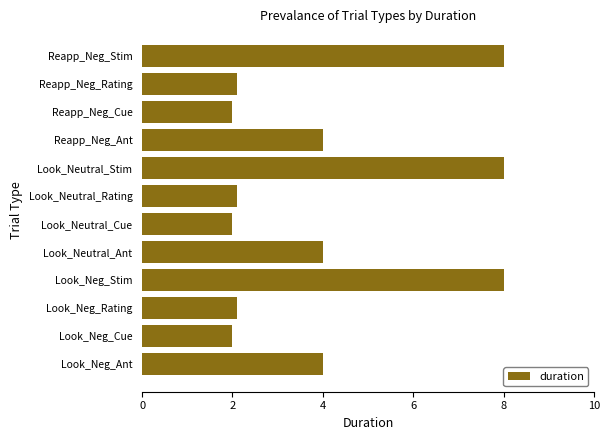

Reading bottom to top, extract all data points from this chart.

Look_Neg_Ant=4.0	Look_Neg_Cue=2.0	Look_Neg_Rating=2.1	Look_Neg_Stim=8.0	Look_Neutral_Ant=4.0	Look_Neutral_Cue=2.0	Look_Neutral_Rating=2.1	Look_Neutral_Stim=8.0	Reapp_Neg_Ant=4.0	Reapp_Neg_Cue=2.0	Reapp_Neg_Rating=2.1	Reapp_Neg_Stim=8.0